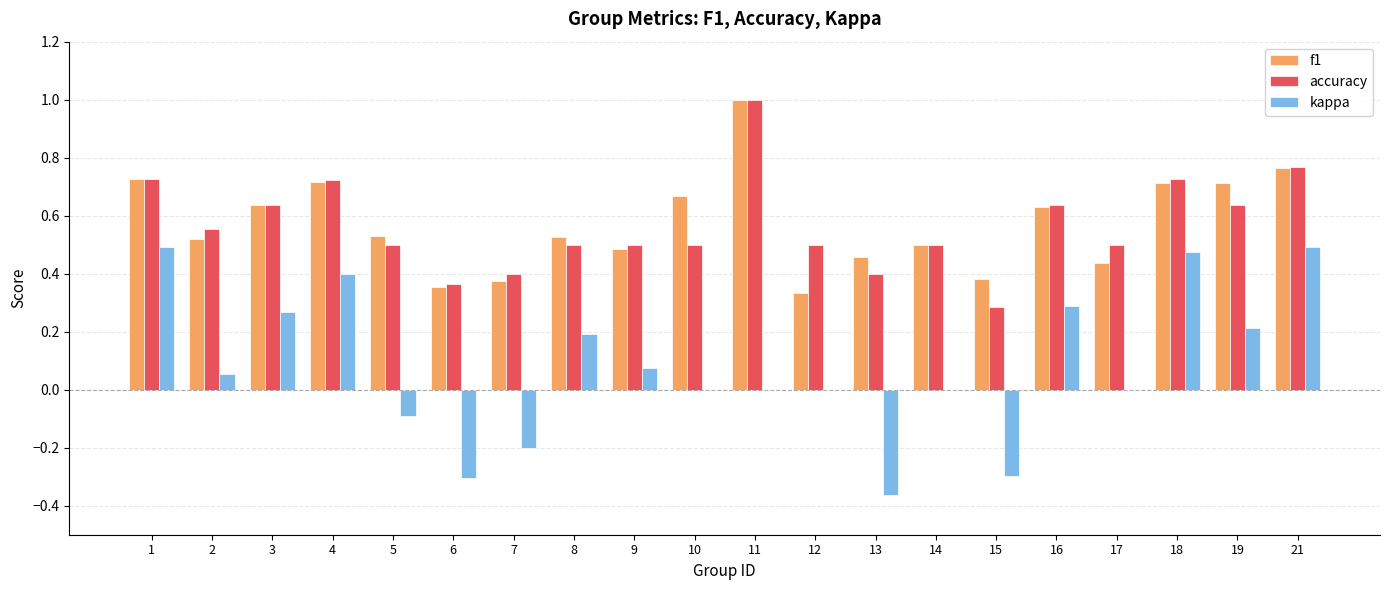

What is the sum of all f1 values?

11.5